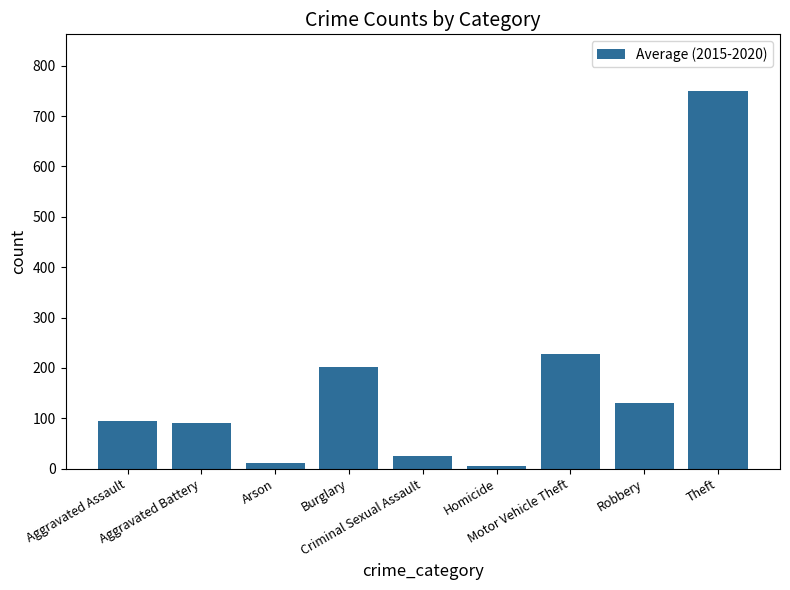

At which label is the value closest to 377?

Motor Vehicle Theft